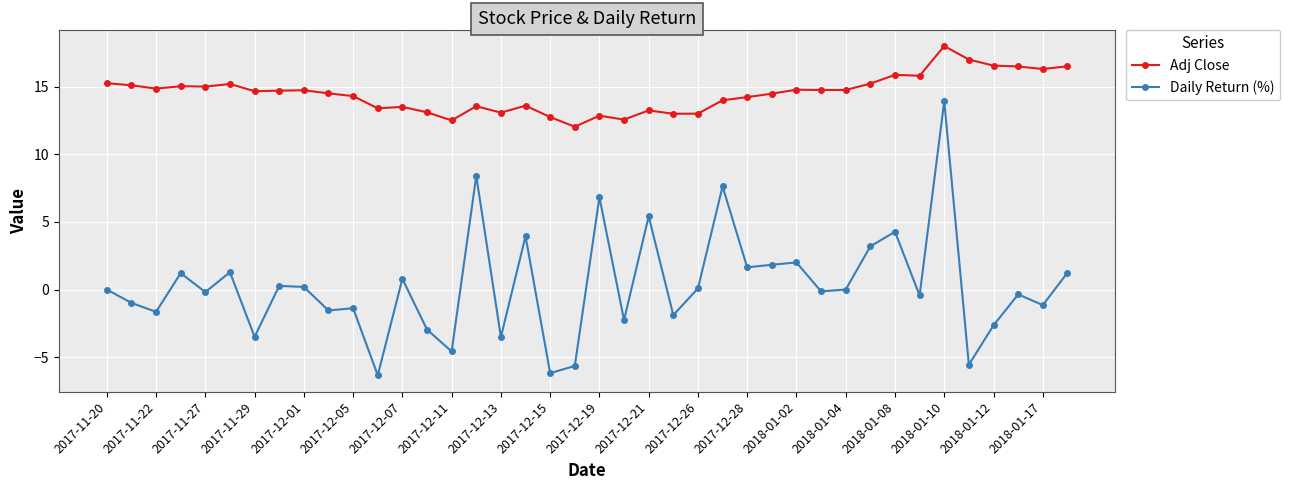

Which series has the widest spread of values?

Daily Return (%)